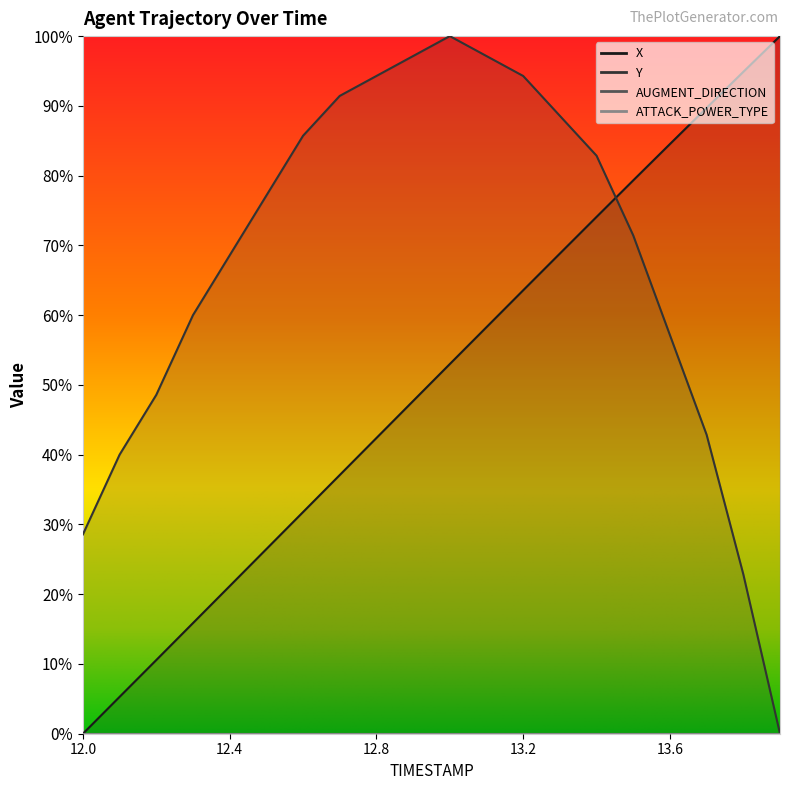

True or false: Y has more than 2 interior local peaks.

False